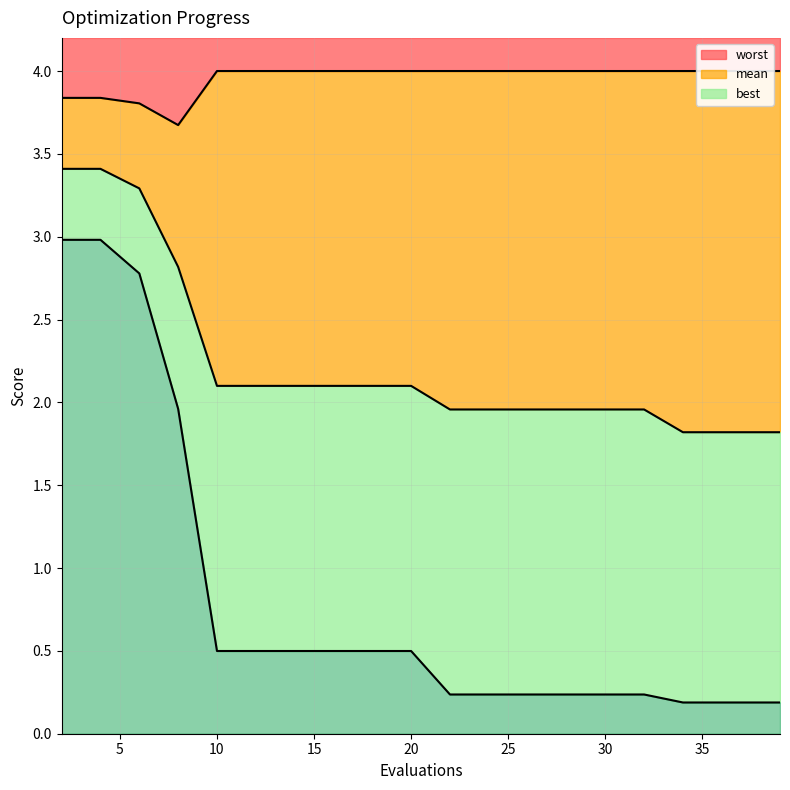

What is the smallest value displayed?

0.2